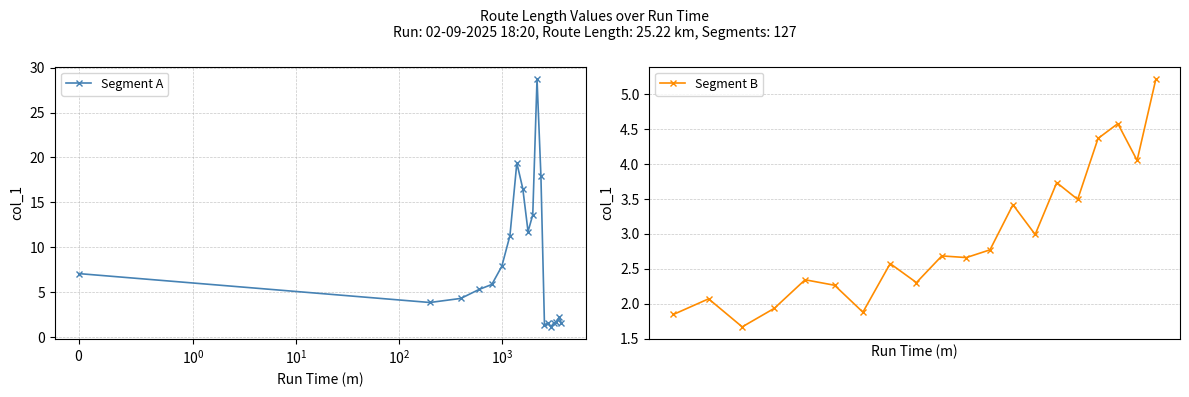

What is the value of the Segment A point at the 5th from the left?

5.9